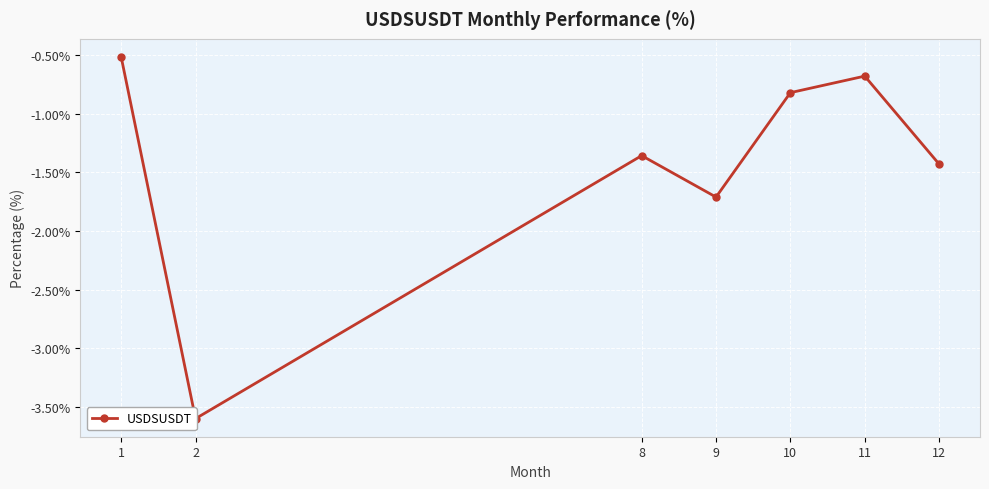

What is the value of the 3rd point from the left?

-1.4